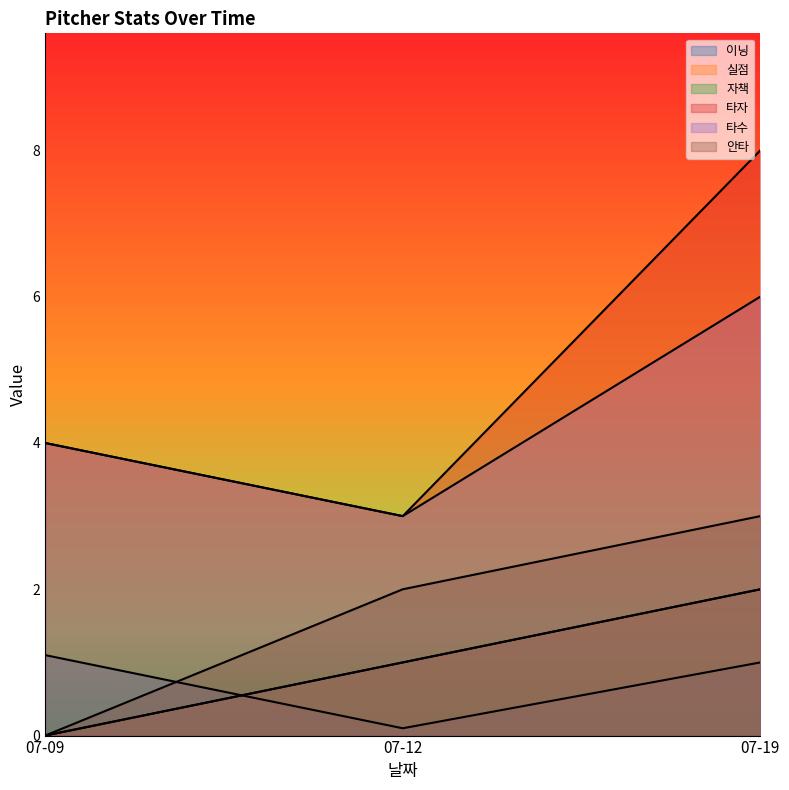

How many data points does each series have?

3